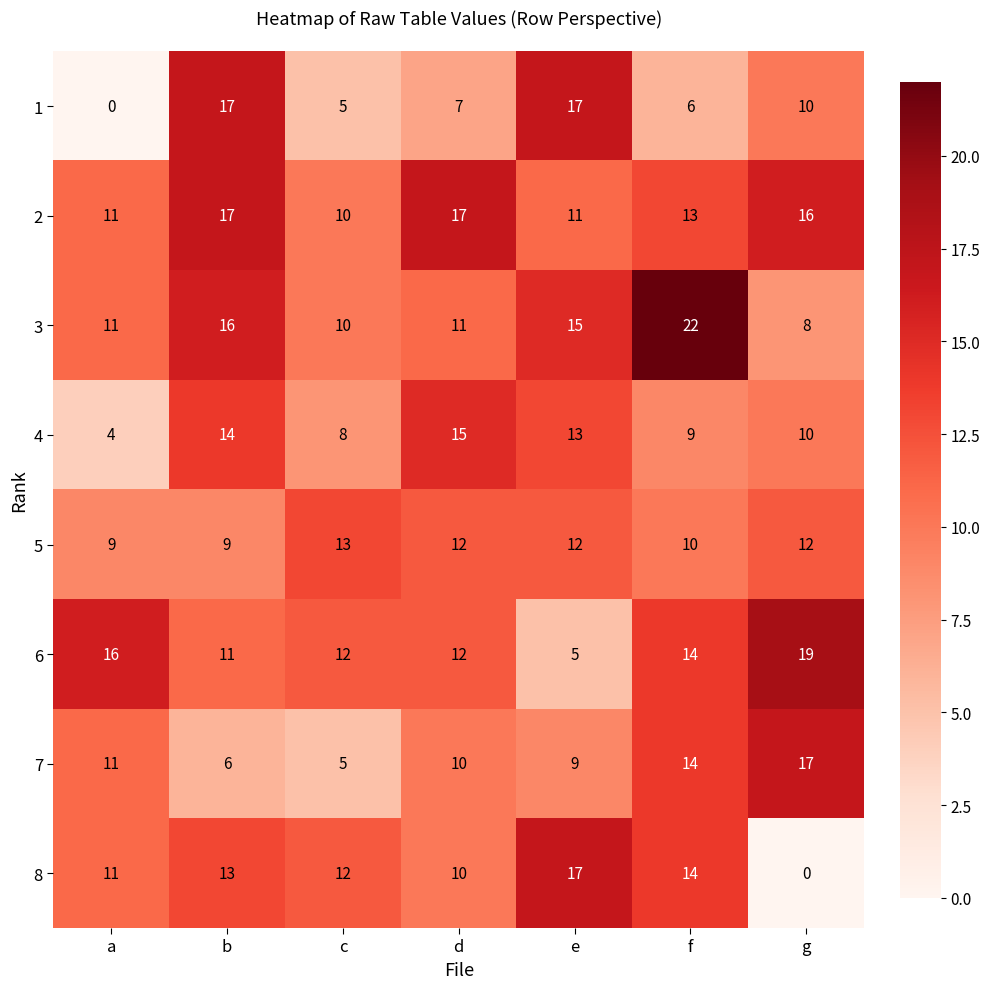

Which series changed the most between d and f?

3